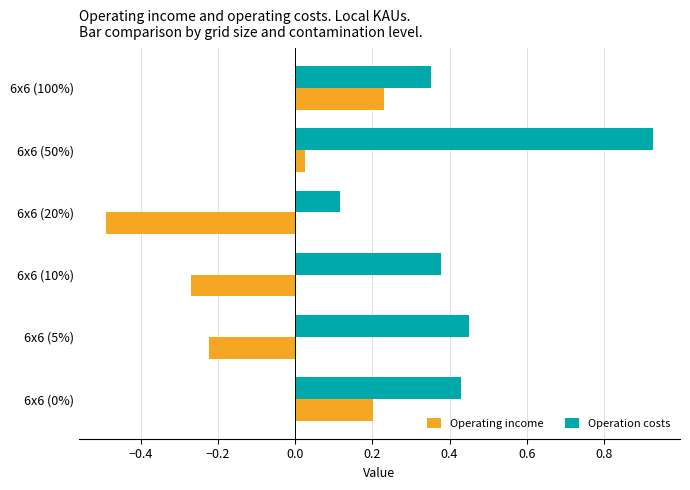

At which category is the sum across all series the highest?

6x6 (50%)